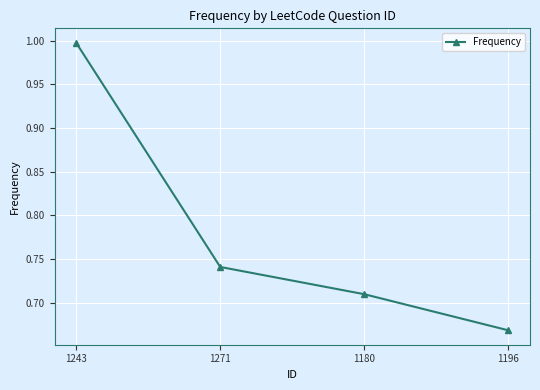

What is the difference between the values at 1196 and 1243?

0.3